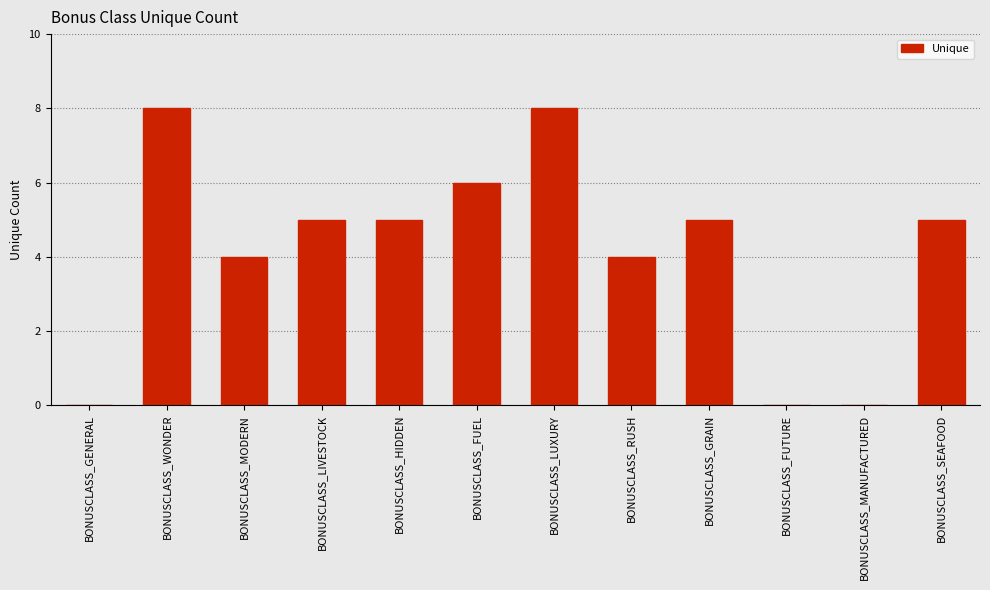

What is the maximum value shown in the chart?

8